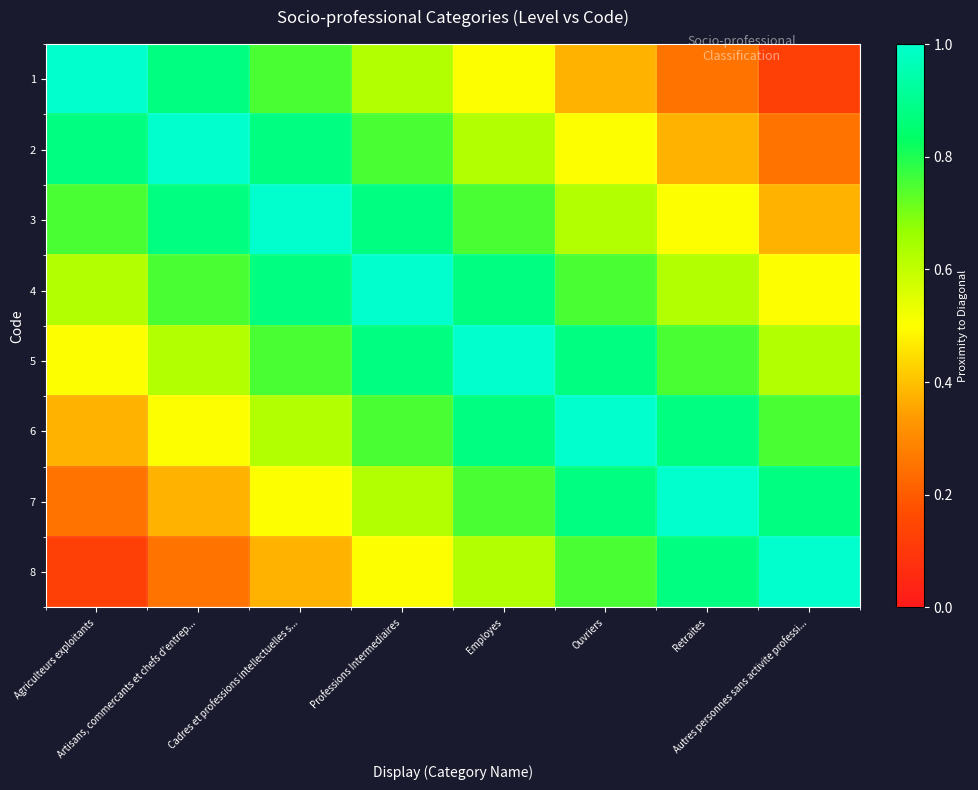

Reading right to left, extract all data points from this chart.

1: Autres personnes sans activite professi...=0.1	Retraites=0.2	Ouvriers=0.4	Employes=0.5	Professions Intermediaires=0.6	Cadres et professions intellectuelles s...=0.8	Artisans, commercants et chefs d'entrep...=0.9	Agriculteurs exploitants=1.0
2: Autres personnes sans activite professi...=0.2	Retraites=0.4	Ouvriers=0.5	Employes=0.6	Professions Intermediaires=0.8	Cadres et professions intellectuelles s...=0.9	Artisans, commercants et chefs d'entrep...=1.0	Agriculteurs exploitants=0.9
3: Autres personnes sans activite professi...=0.4	Retraites=0.5	Ouvriers=0.6	Employes=0.8	Professions Intermediaires=0.9	Cadres et professions intellectuelles s...=1.0	Artisans, commercants et chefs d'entrep...=0.9	Agriculteurs exploitants=0.8
4: Autres personnes sans activite professi...=0.5	Retraites=0.6	Ouvriers=0.8	Employes=0.9	Professions Intermediaires=1.0	Cadres et professions intellectuelles s...=0.9	Artisans, commercants et chefs d'entrep...=0.8	Agriculteurs exploitants=0.6
5: Autres personnes sans activite professi...=0.6	Retraites=0.8	Ouvriers=0.9	Employes=1.0	Professions Intermediaires=0.9	Cadres et professions intellectuelles s...=0.8	Artisans, commercants et chefs d'entrep...=0.6	Agriculteurs exploitants=0.5
6: Autres personnes sans activite professi...=0.8	Retraites=0.9	Ouvriers=1.0	Employes=0.9	Professions Intermediaires=0.8	Cadres et professions intellectuelles s...=0.6	Artisans, commercants et chefs d'entrep...=0.5	Agriculteurs exploitants=0.4
7: Autres personnes sans activite professi...=0.9	Retraites=1.0	Ouvriers=0.9	Employes=0.8	Professions Intermediaires=0.6	Cadres et professions intellectuelles s...=0.5	Artisans, commercants et chefs d'entrep...=0.4	Agriculteurs exploitants=0.2
8: Autres personnes sans activite professi...=1.0	Retraites=0.9	Ouvriers=0.8	Employes=0.6	Professions Intermediaires=0.5	Cadres et professions intellectuelles s...=0.4	Artisans, commercants et chefs d'entrep...=0.2	Agriculteurs exploitants=0.1